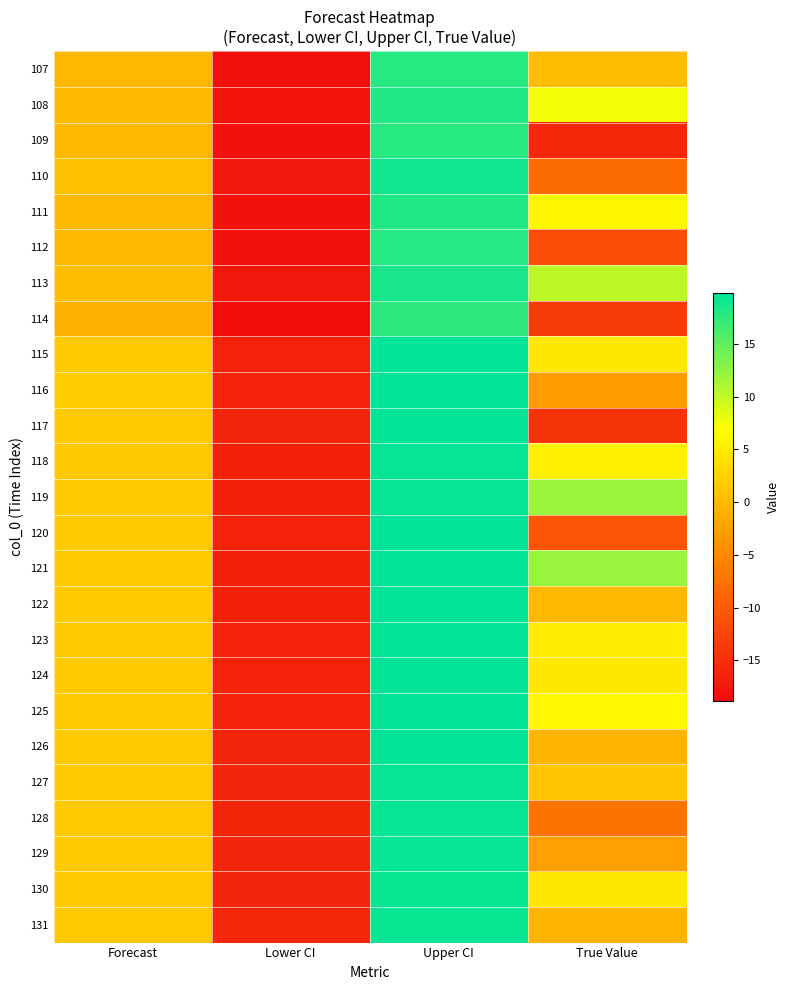

What is the total value across all series at Upper CI?

478.8